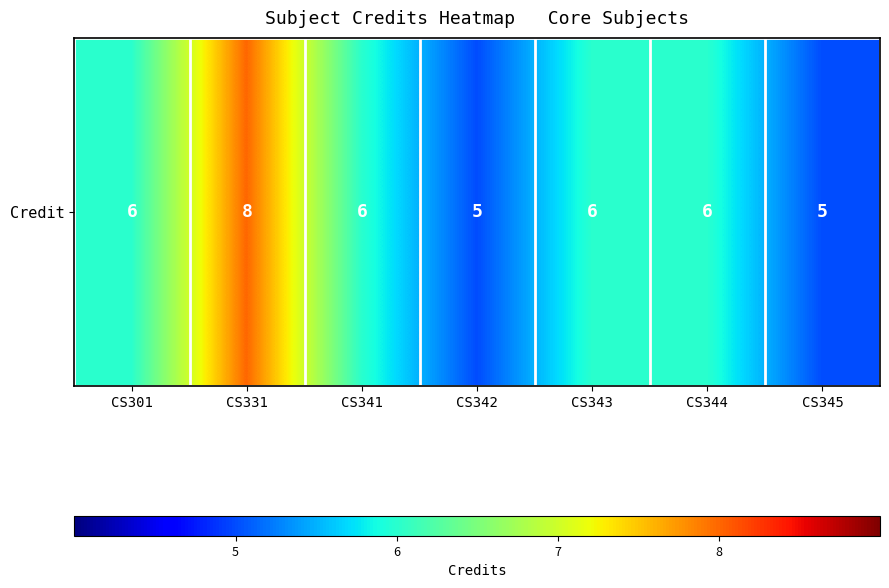

The value at CS341 is 6. True or false?

True